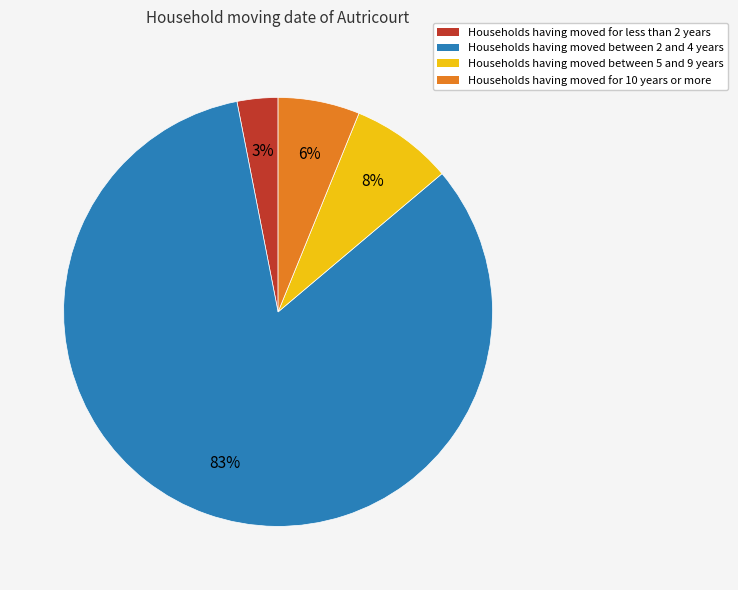

Does Households having moved between 2 and 4 years account for over 50% of the chart?

Yes